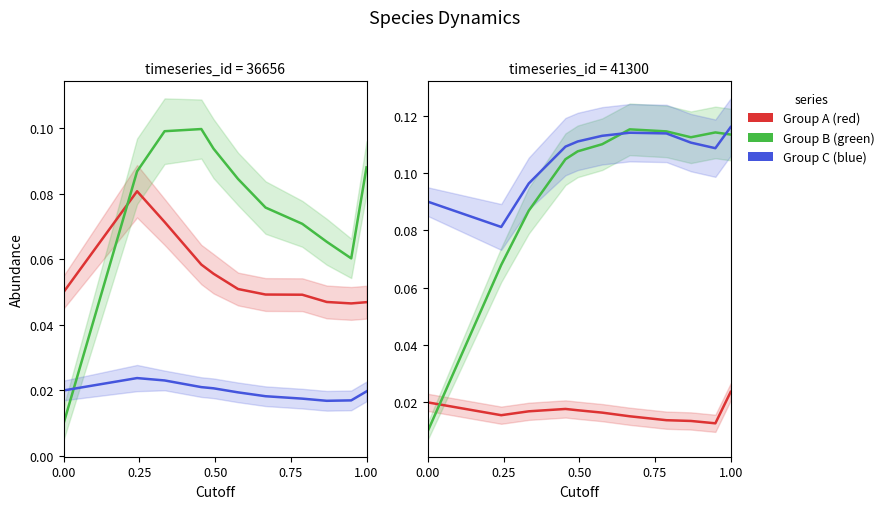

True or false: species_1 has a value of 0.1 at 7.

False